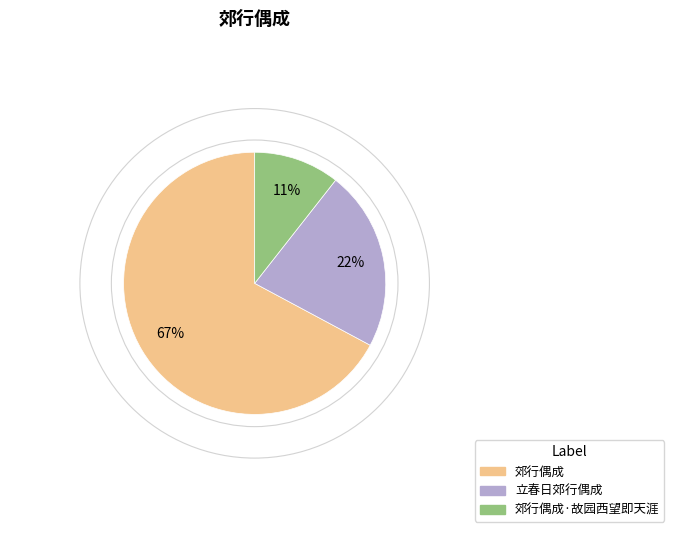

To the nearest percent, what is the average slice percentage?

33%